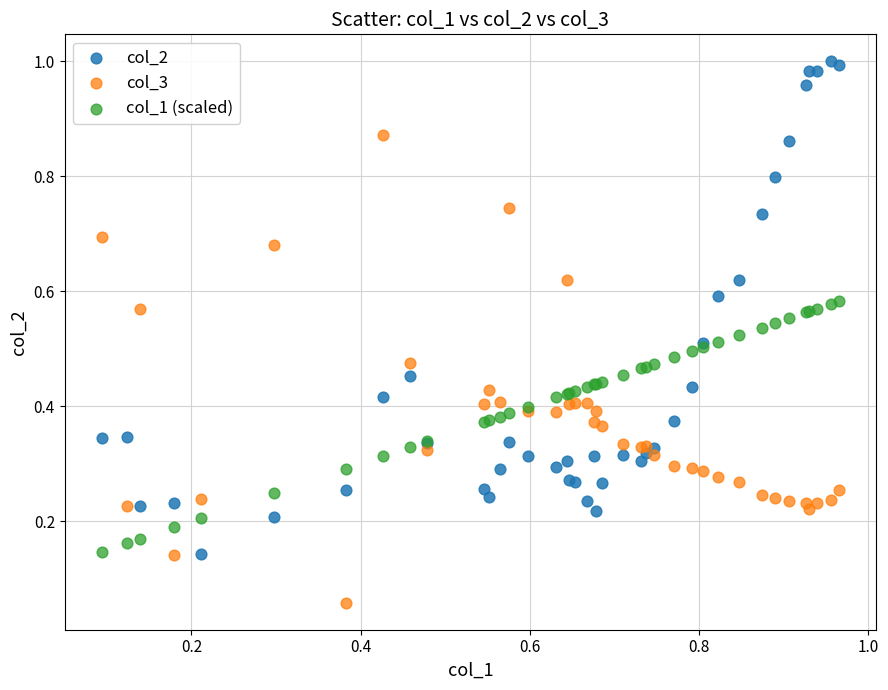

Which series reaches the maximum Y coordinate?

col_2